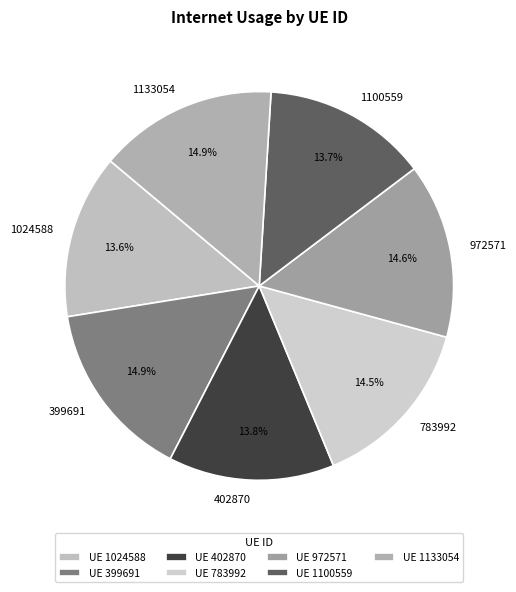

To the nearest percent, what is the difference between the 402870 and 783992 slice percentages?

1%